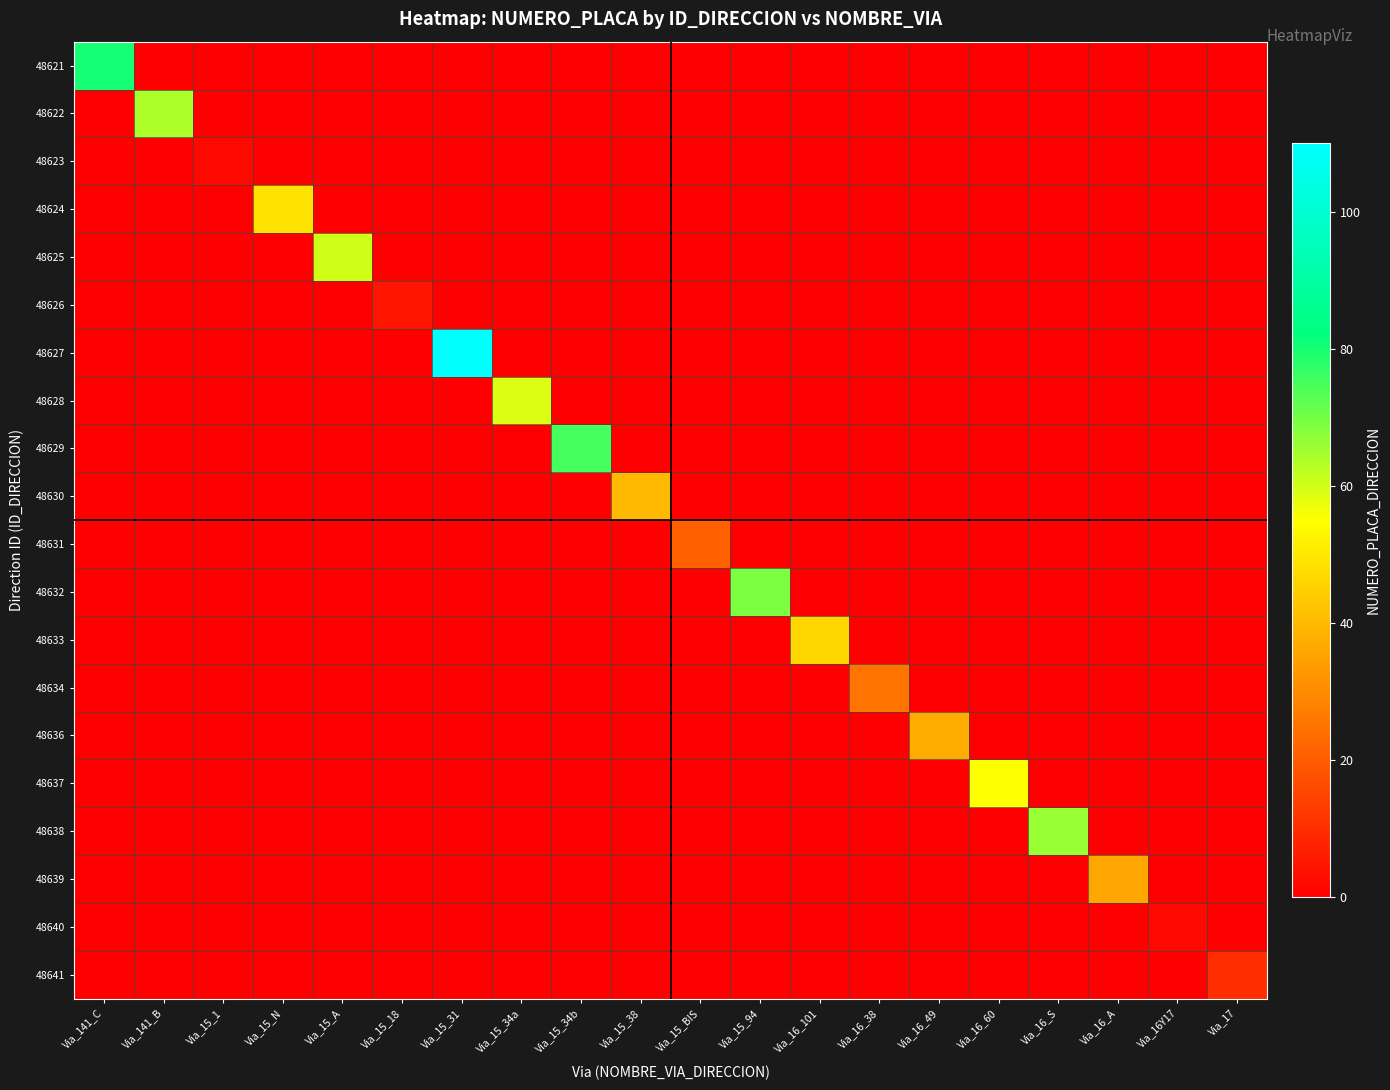

Rank the series at Via_141_B from highest to lowest value.

48622, 48621, 48623, 48624, 48625, 48626, 48627, 48628, 48629, 48630, 48631, 48632, 48633, 48634, 48636, 48637, 48638, 48639, 48640, 48641